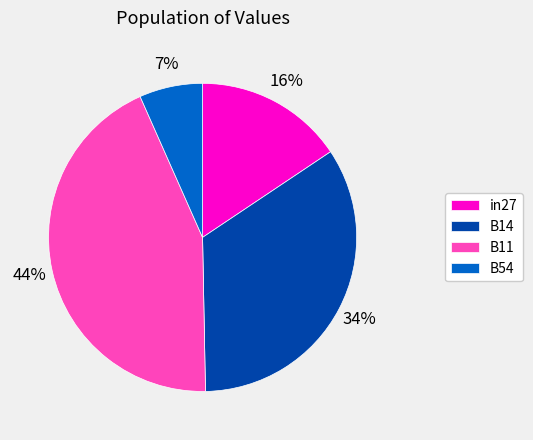

What is the largest slice in the pie chart?

B11